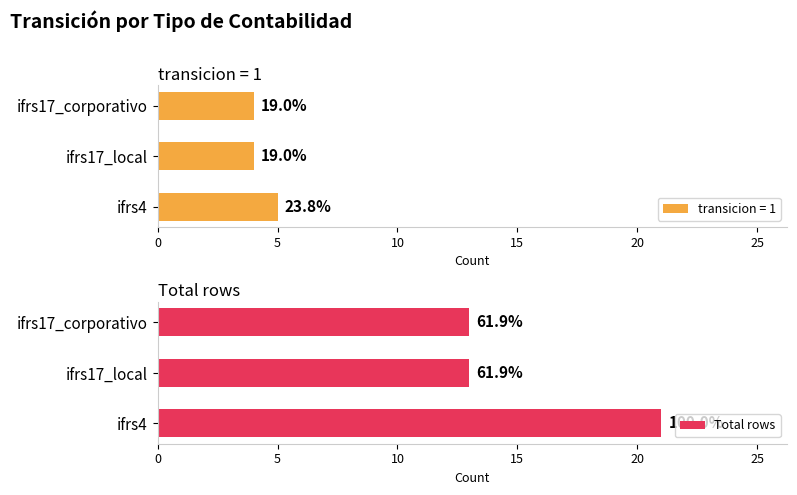

What value does the data have at ifrs17_local?

13